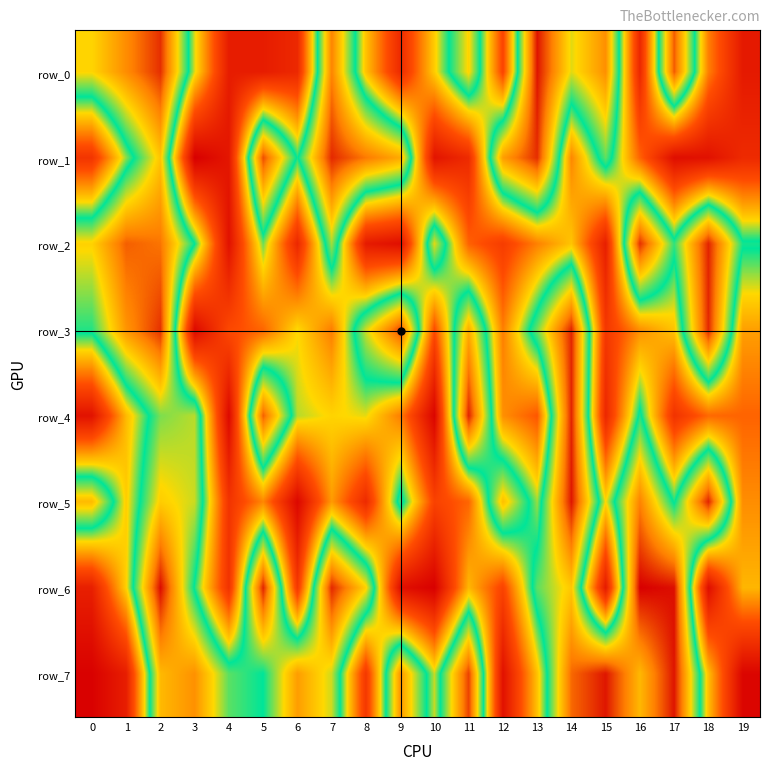

True or false: row_3 has a value of 947557 at 14.

True